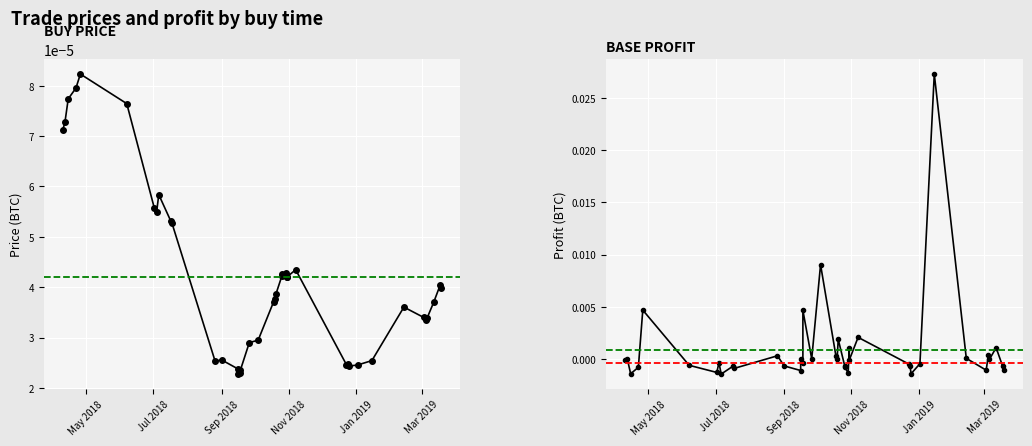

True or false: buy_price has a value of 0.0 at 36.

False